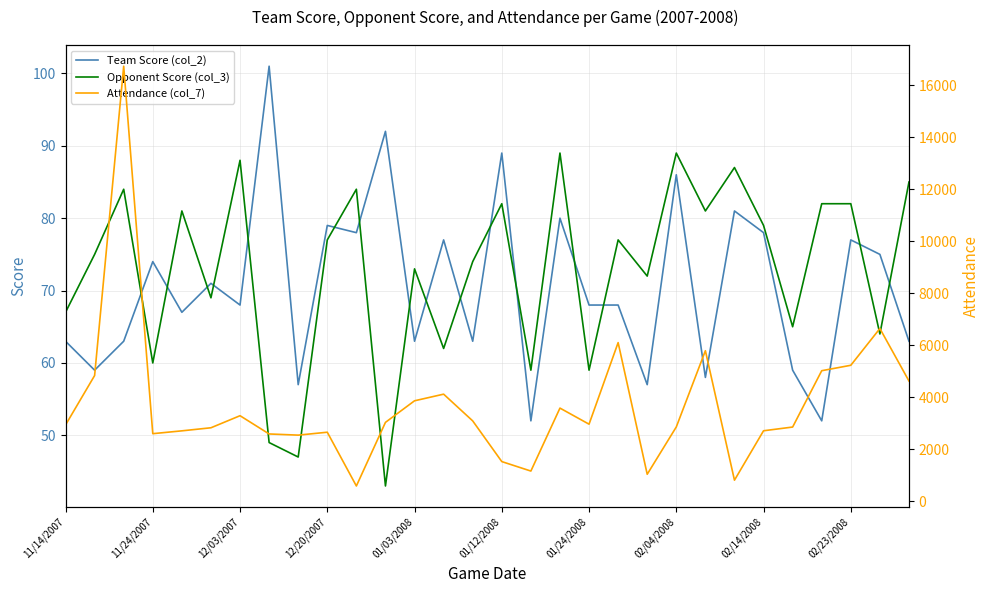

What is the sum of all Opponent Score (col_3) values?

2185